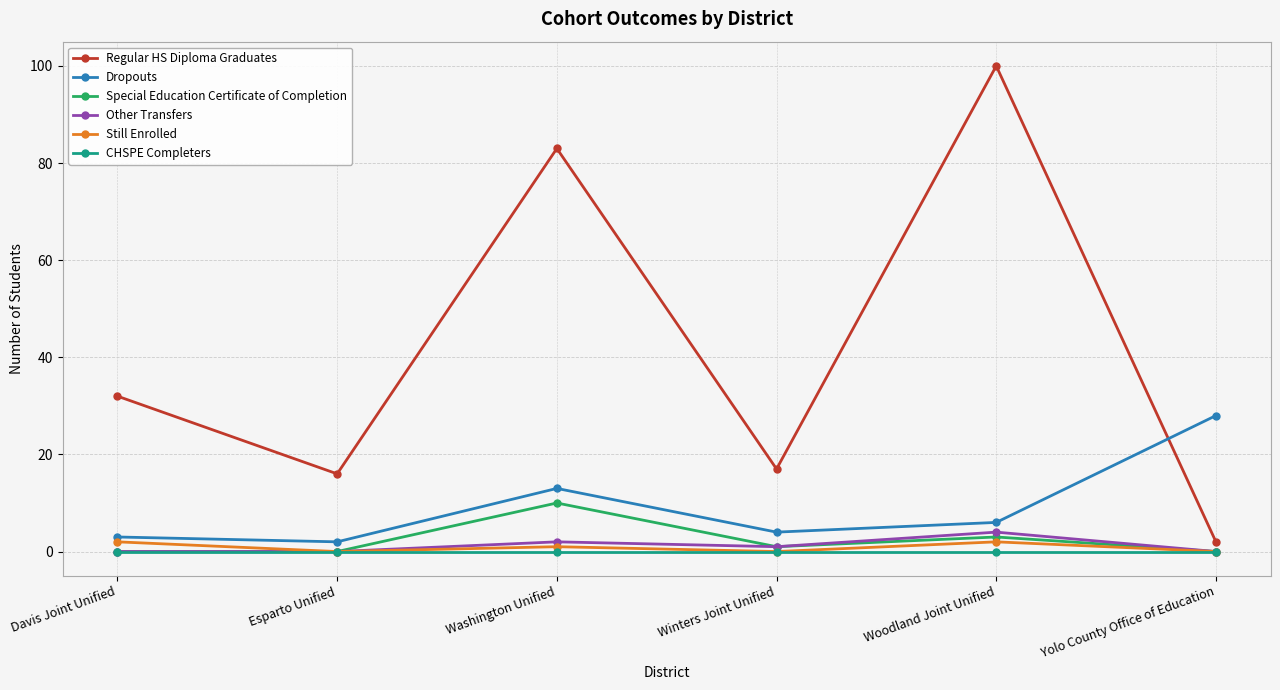

Count the number of categories in the chart.

6